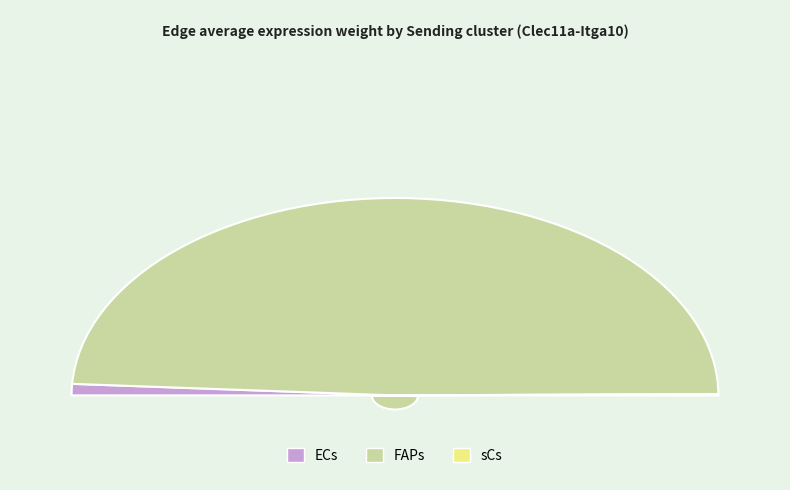

True or false: FAPs accounts for 98% of the total.

True